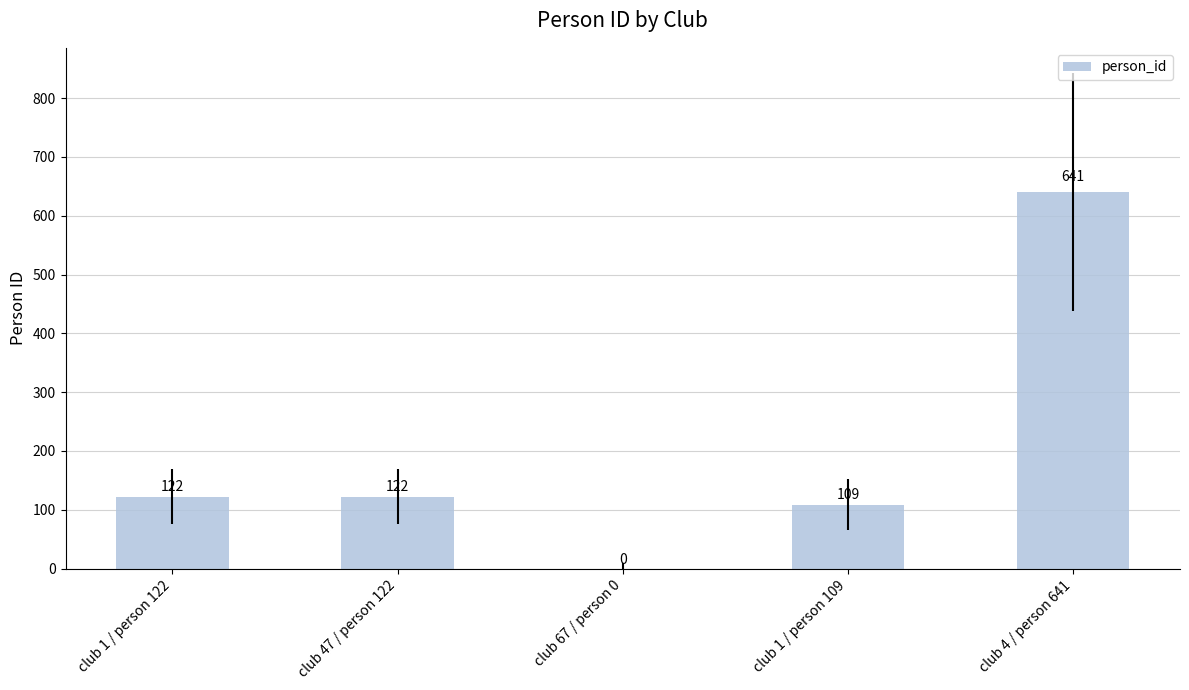

What is the maximum value shown in the chart?

641